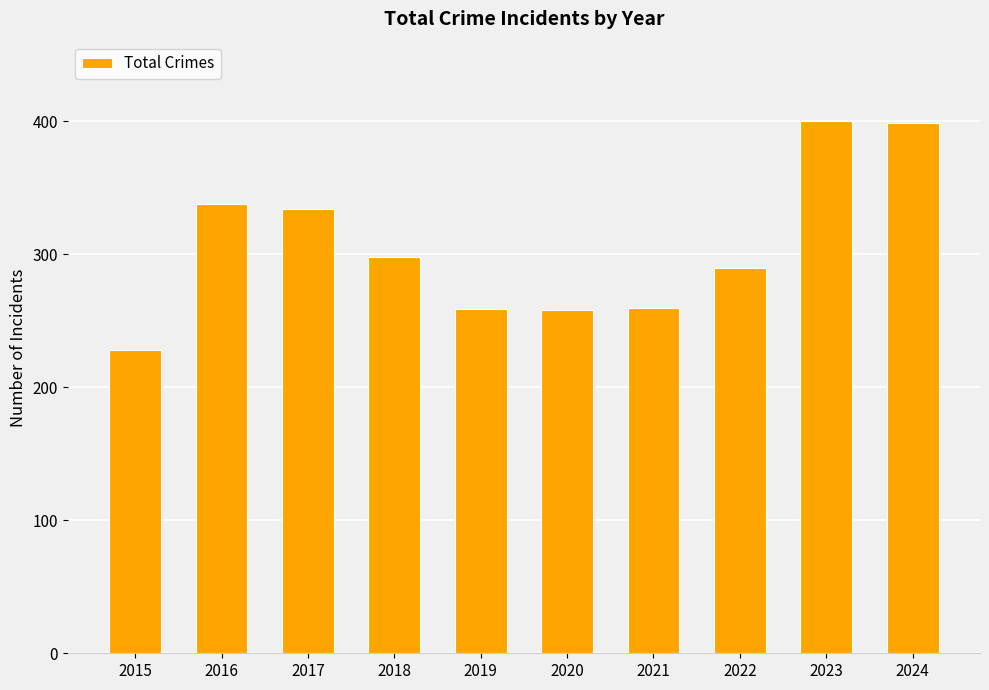

Where is the data nearest to the value 314?

2018